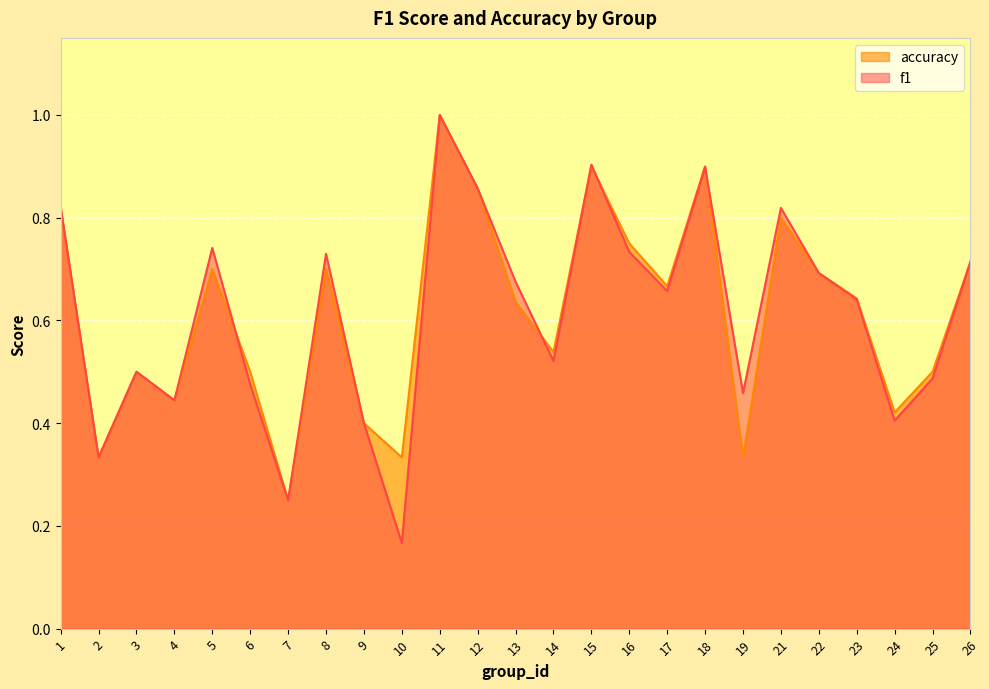

What is the difference between the maximum and second lowest values in the accuracy series?

0.7